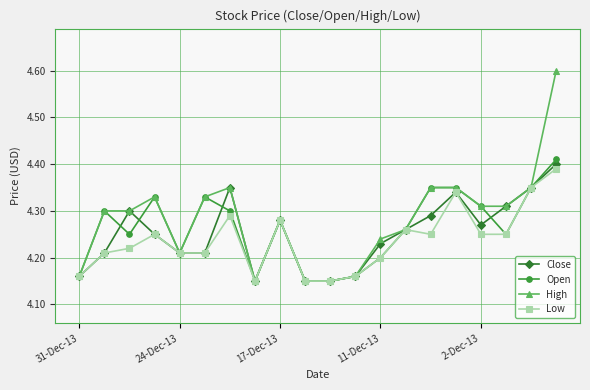

What is the highest value of the High series?

4.6